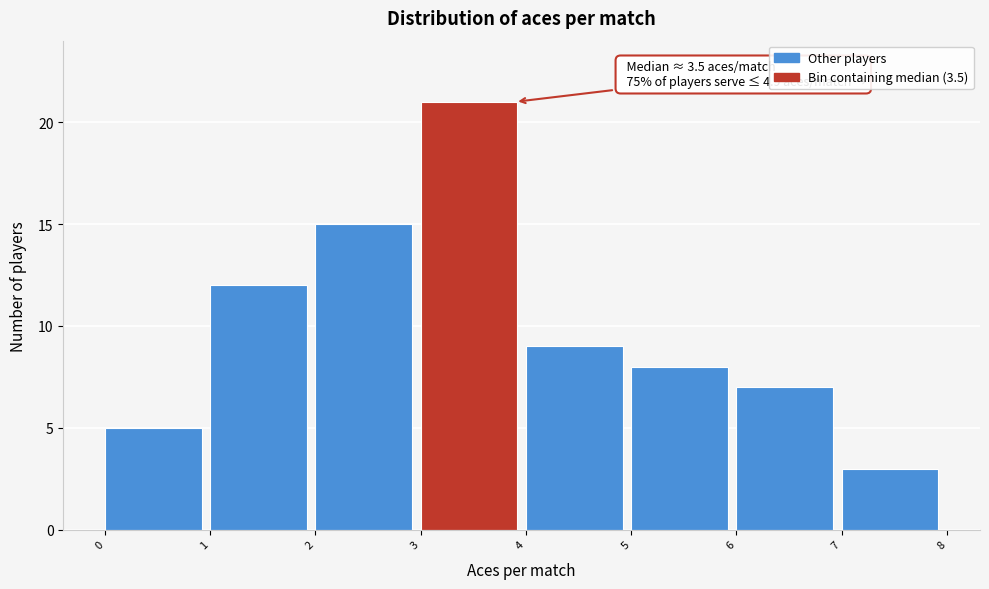

Over which range of the x-axis is the bar tallest?

3 to 4